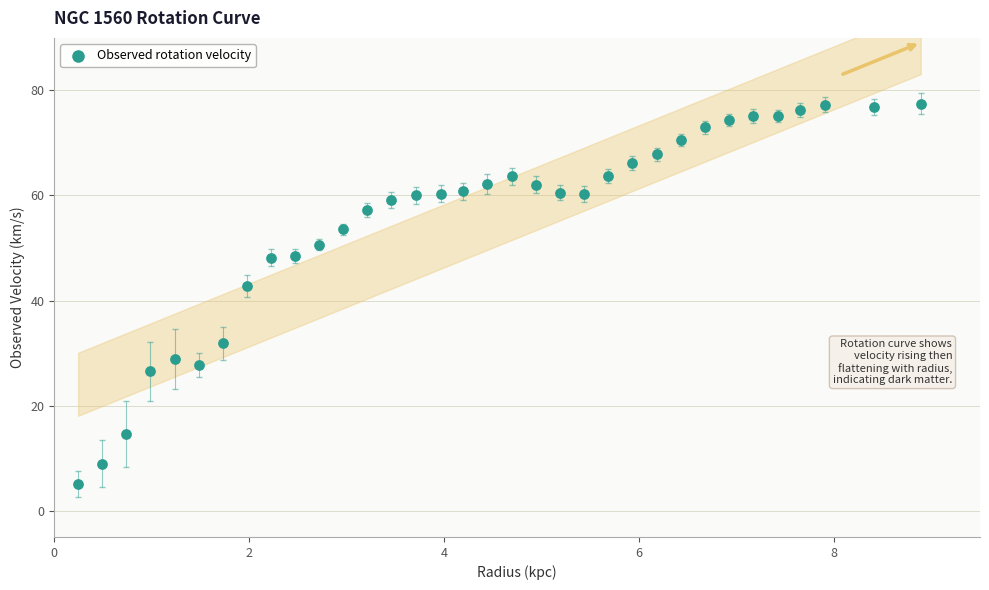

What Y value in the scatter plot is closest to 41?

42.8